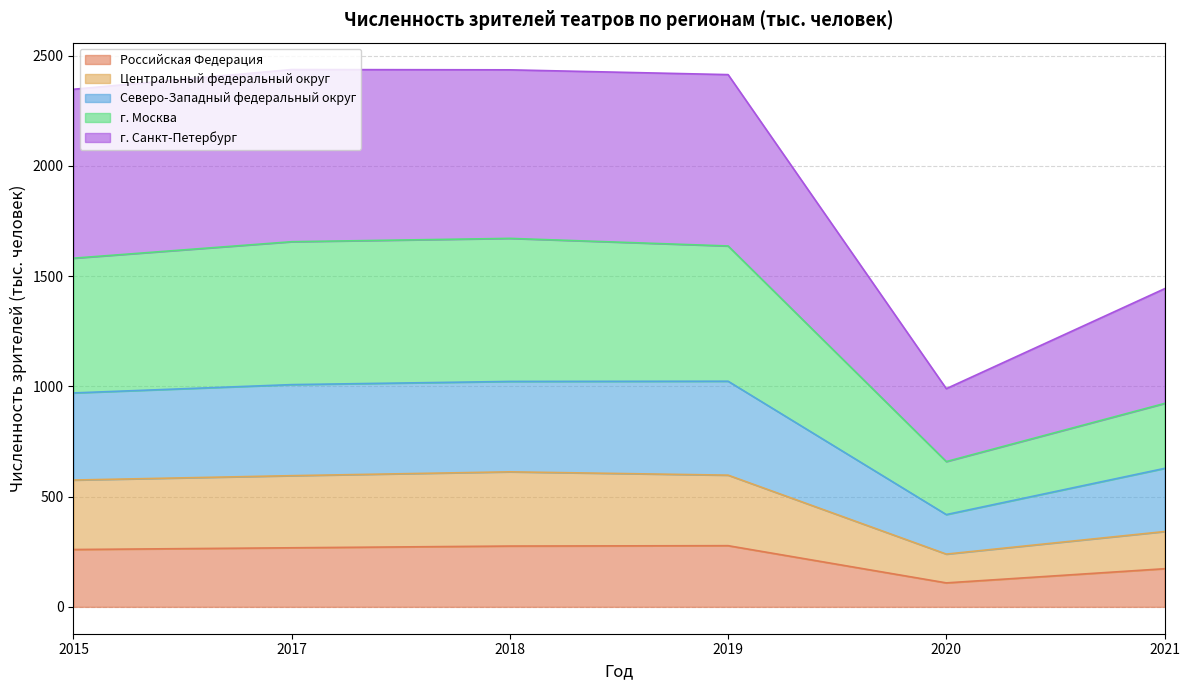

Where is the first local maximum for г. Москва?

2018